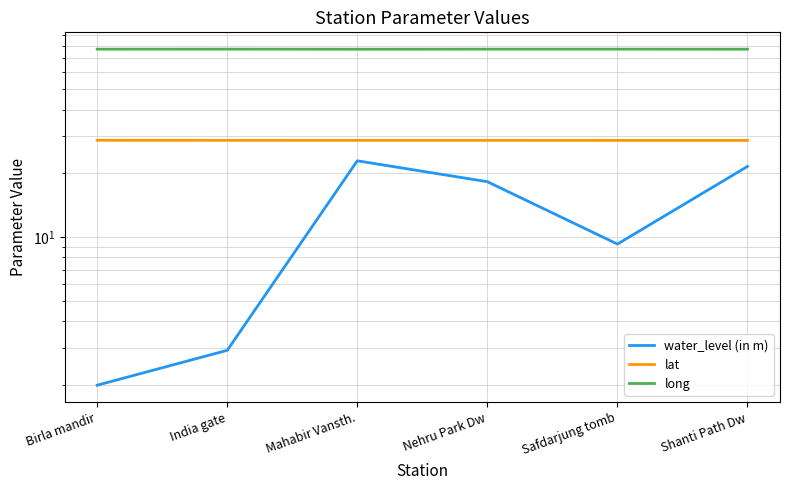

Between Nehru Park Dw and Mahabir Vansth., which is larger?

Mahabir Vansth.